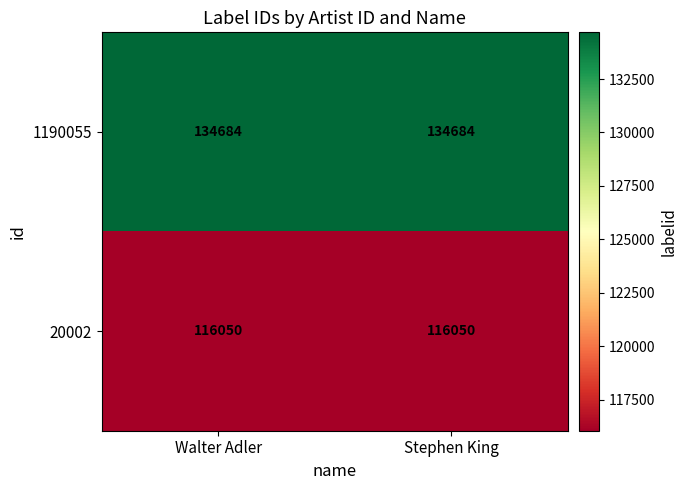

True or false: 20002 has a value of 156439 at Walter Adler.

False